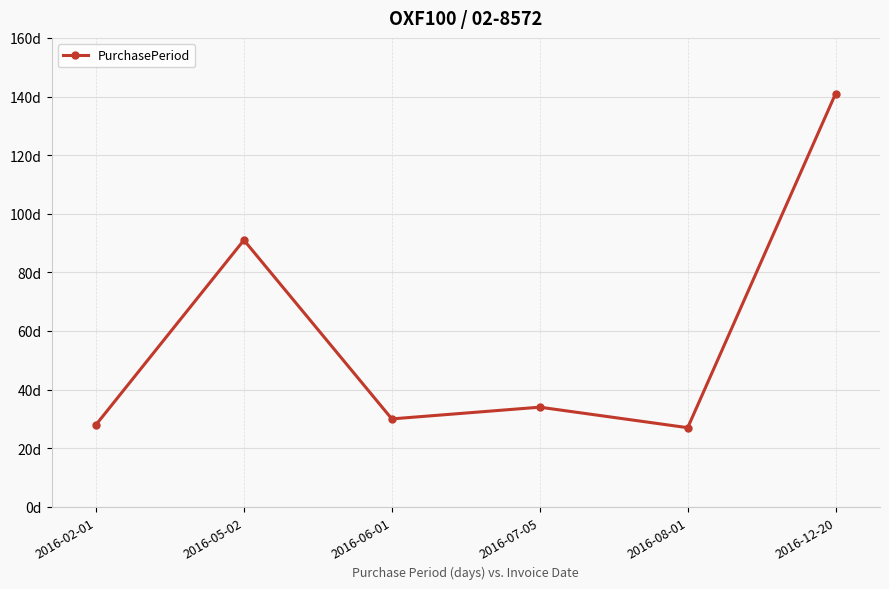

List the labels in order of value, largest first.

2016-12-20, 2016-05-02, 2016-07-05, 2016-06-01, 2016-02-01, 2016-08-01